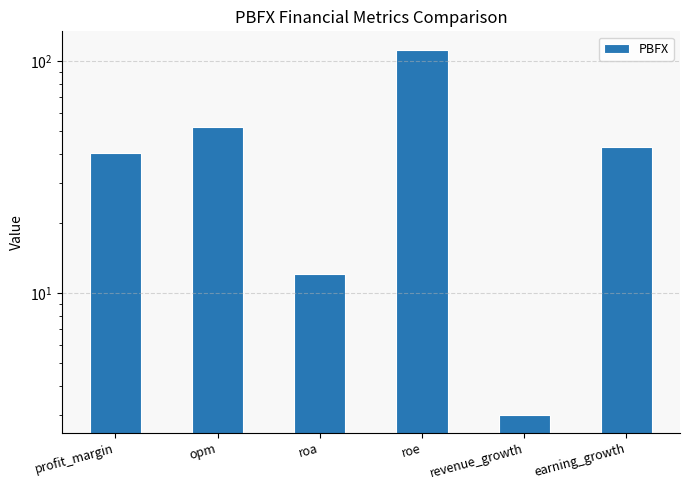

The value at roa is 12.1. True or false?

True